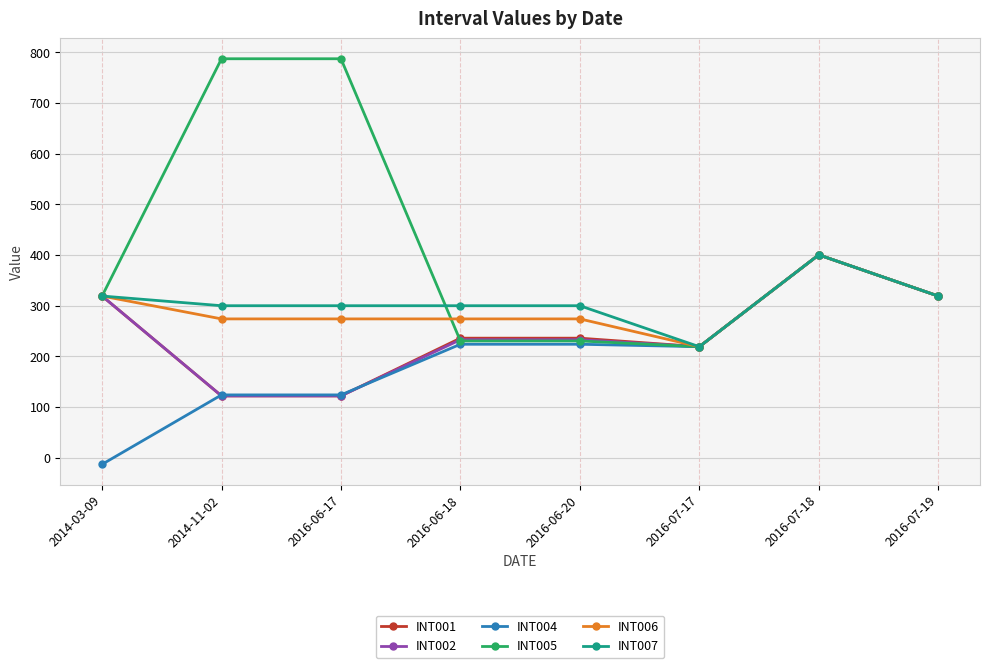

Which series changed the most between 2014-11-02 and 2016-06-18?

INT005